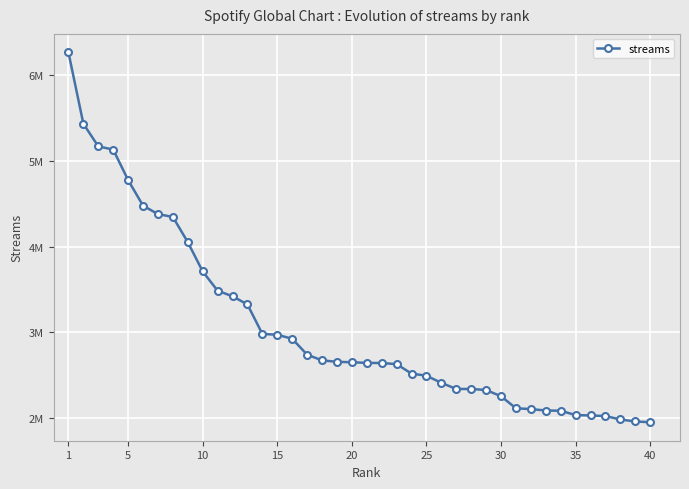

What is the greatest value displayed?

6269733